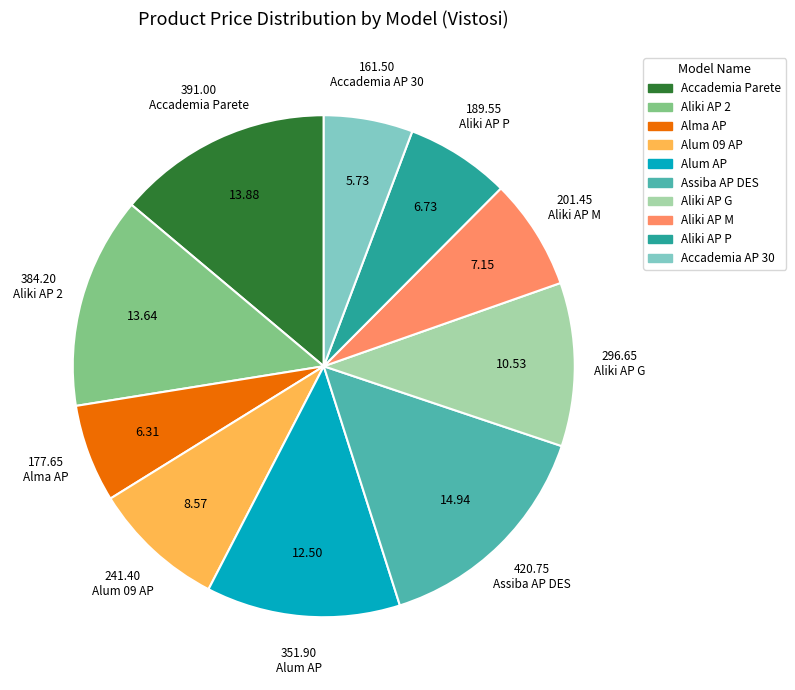

Is there any slice that represents more than half of the pie?

No